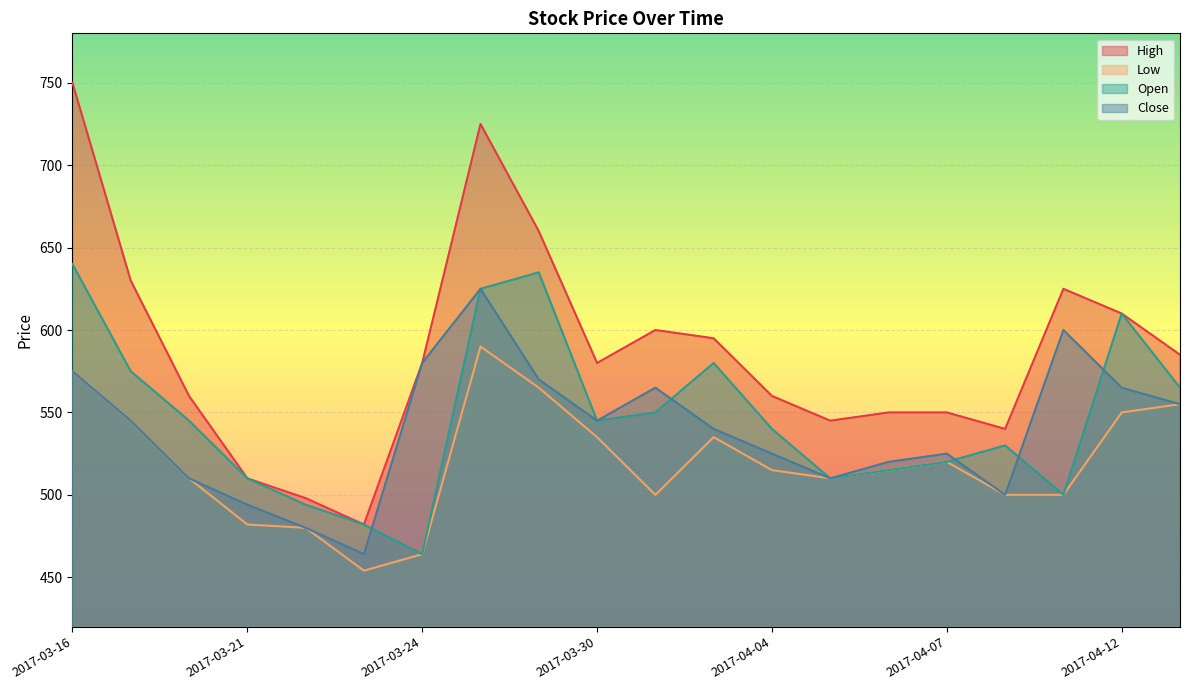

What is the lowest value of the Open series?

464